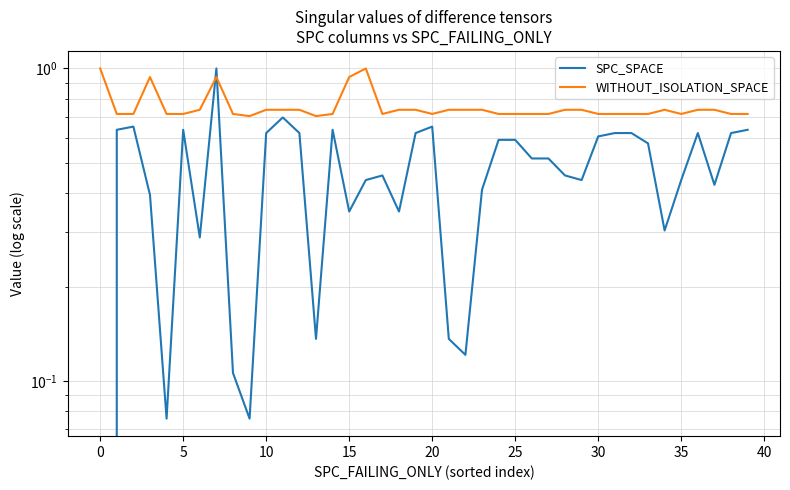

Reading right to left, extract all data points from this chart.

SPC_SPACE: 0.6	0.6	0.4	0.6	0.4	0.3	0.6	0.6	0.6	0.6	0.4	0.5	0.5	0.5	0.6	0.6	0.4	0.1	0.1	0.7	0.6	0.3	0.5	0.4	0.3	0.6	0.1	0.6	0.7	0.6	0.1	0.1	1.0	0.3	0.6	0.1	0.4	0.7	0.6	0.0
WITHOUT_ISOLATION_SPACE: 0.7	0.7	0.7	0.7	0.7	0.7	0.7	0.7	0.7	0.7	0.7	0.7	0.7	0.7	0.7	0.7	0.7	0.7	0.7	0.7	0.7	0.7	0.7	1.0	0.9	0.7	0.7	0.7	0.7	0.7	0.7	0.7	0.9	0.7	0.7	0.7	0.9	0.7	0.7	1.0